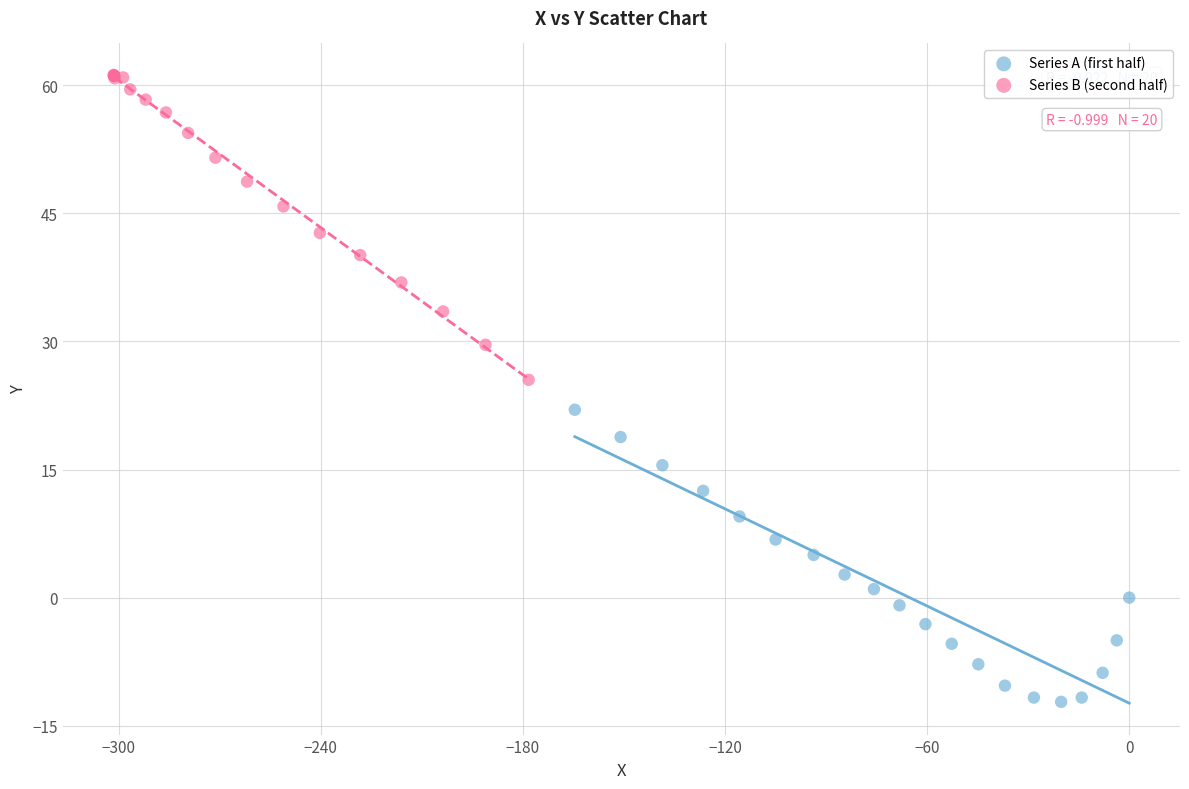

Which series reaches the maximum Y coordinate?

Series B (second half)